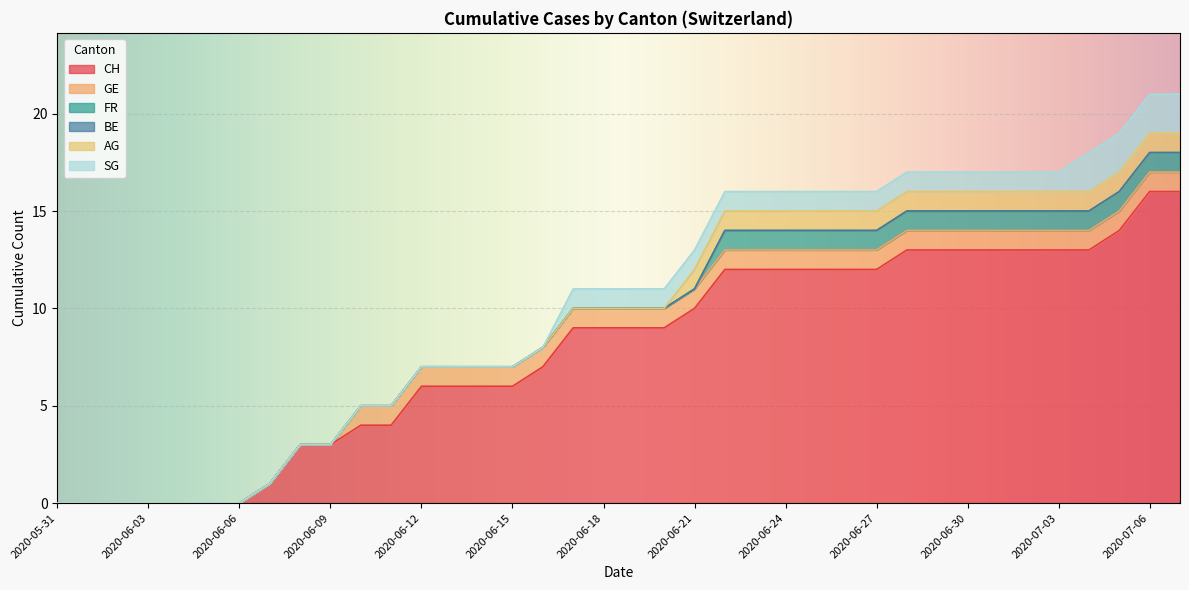

List the series in order of their peak value, lowest first.

BE, GE, FR, AG, SG, CH